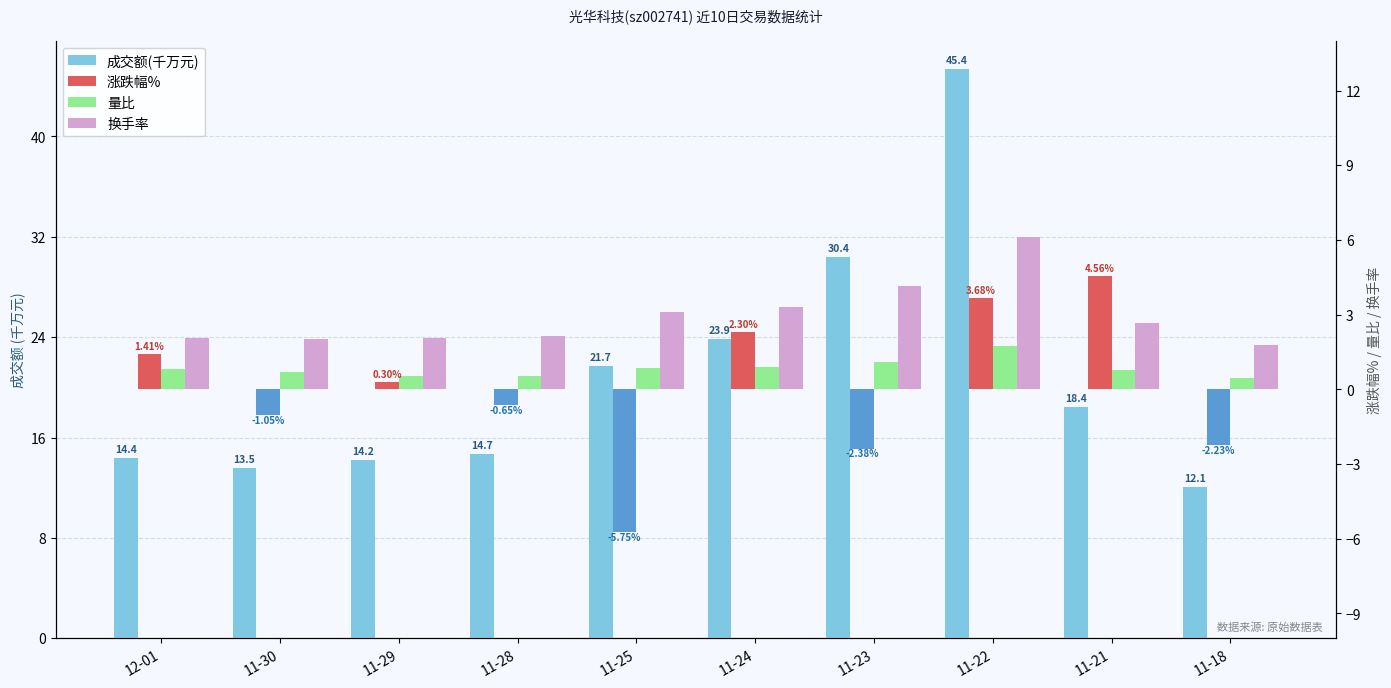

What are all the series names shown in the legend?

成交额(千万元), 涨跌幅%, 量比, 换手率